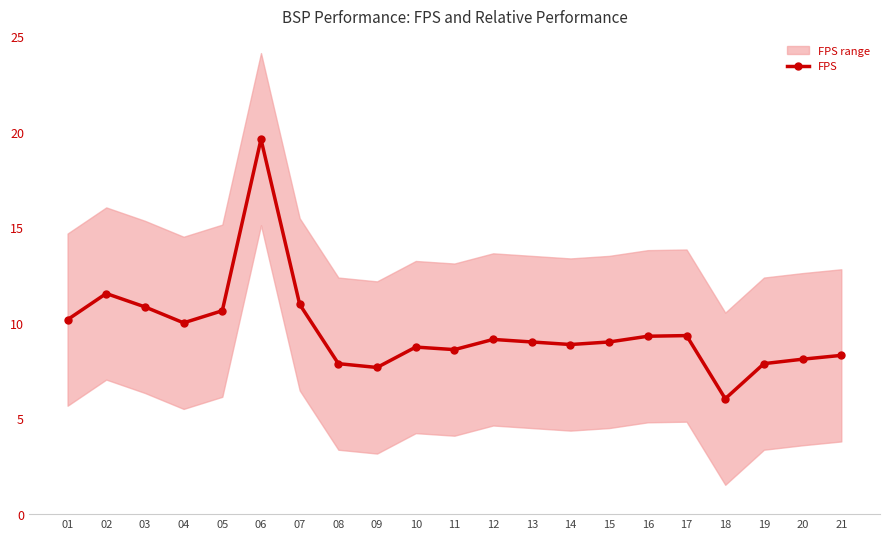

At how many categories does at least one series exceed 16?

1